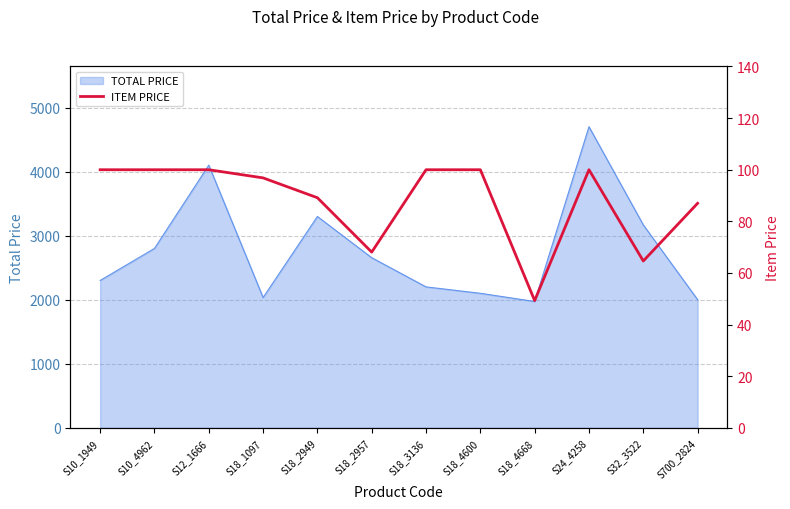

What is the highest value of the TOTAL PRICE series?

4700.0